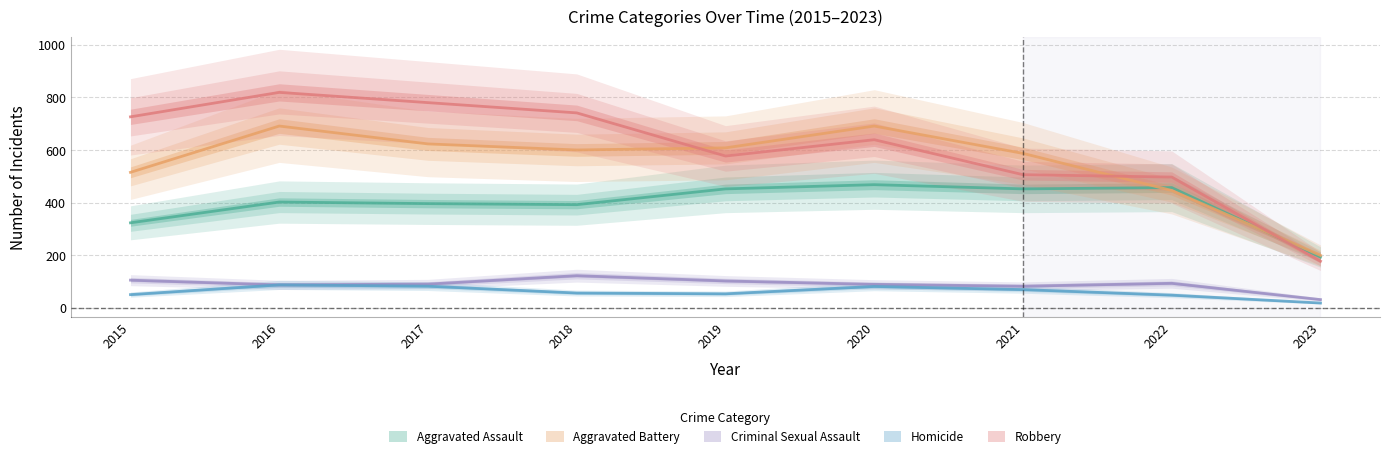

True or false: Homicide has more than 0 points higher than both neighbors.

True